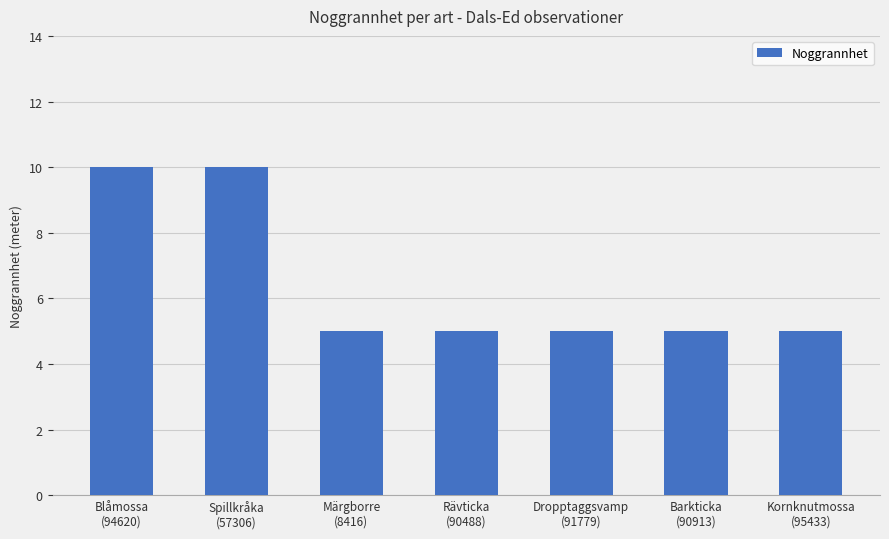

What is the difference between the maximum and minimum values?

5